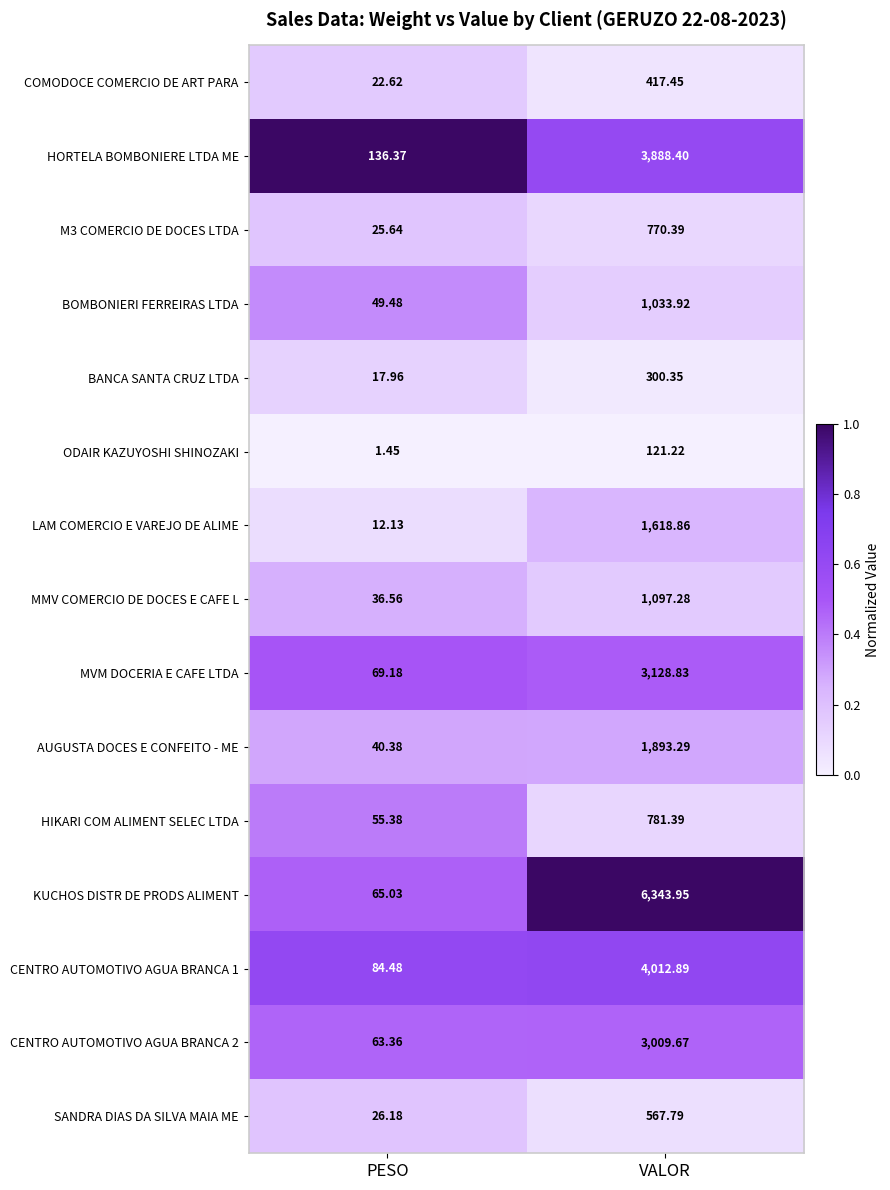

Rank the categories by BOMBONIERI FERREIRAS LTDA value from highest to lowest.

VALOR, PESO